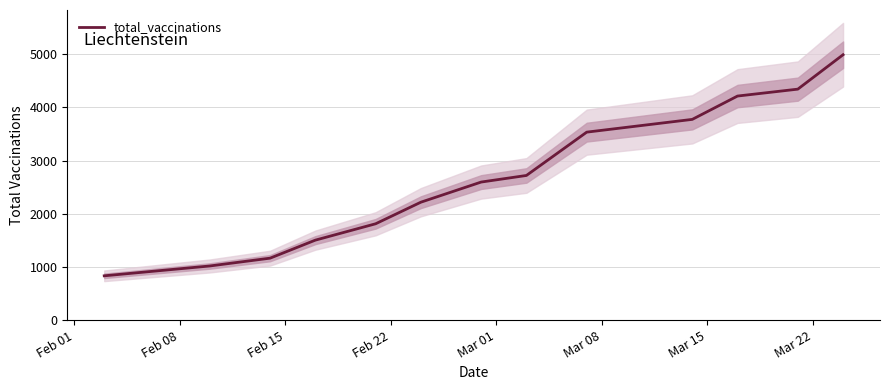

What is the value of the 5th point from the left?

1812